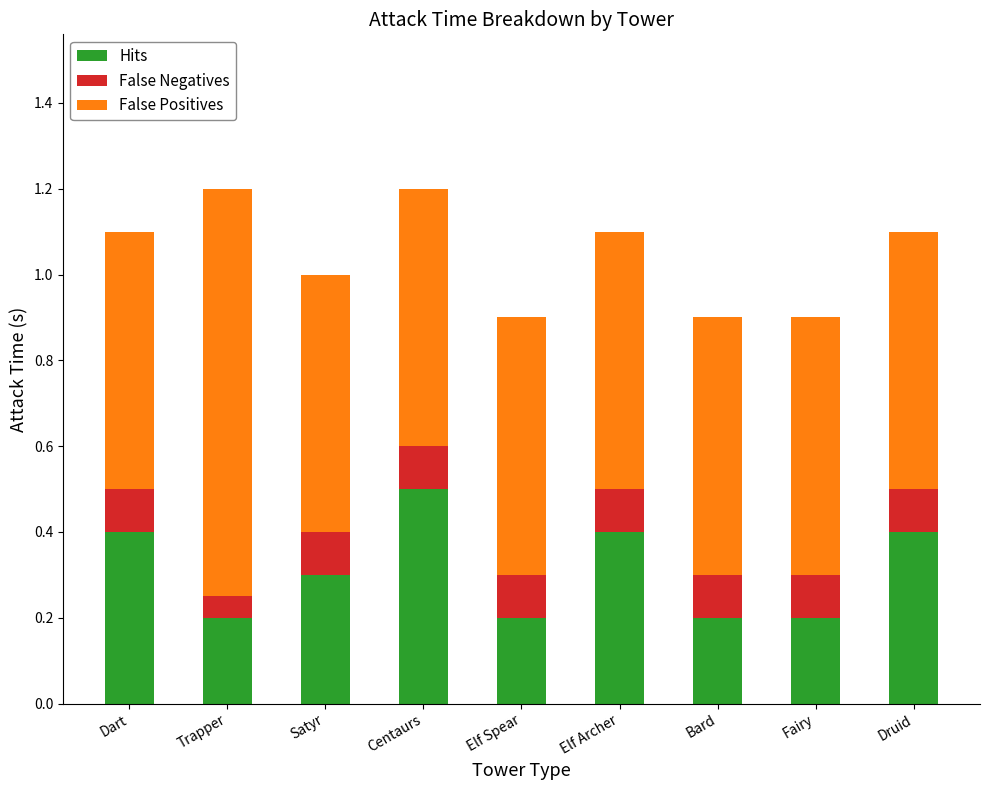

Which category has the highest value in the Hits series?

Centaurs